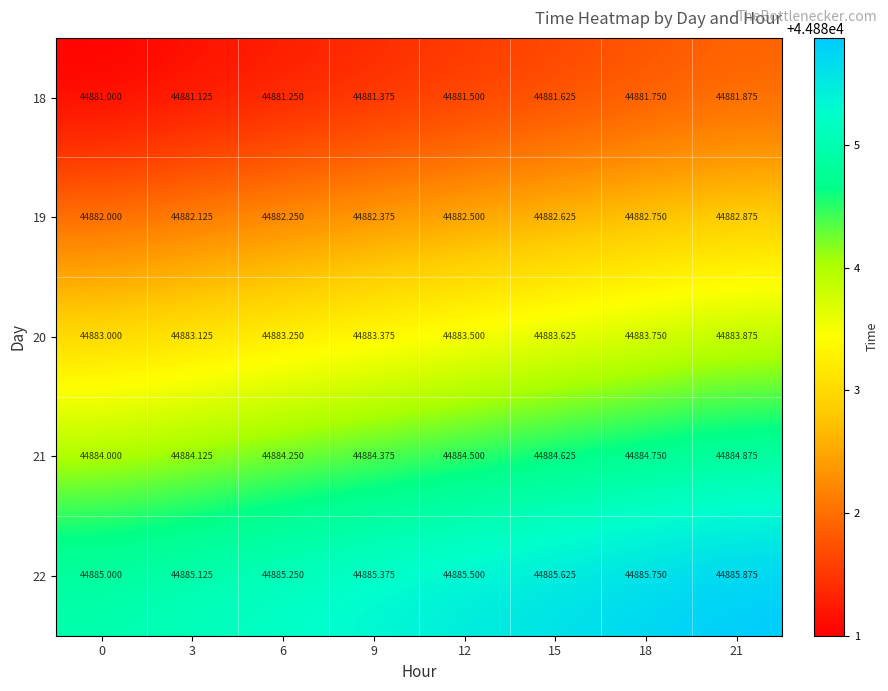

How many data points does each series have?

8